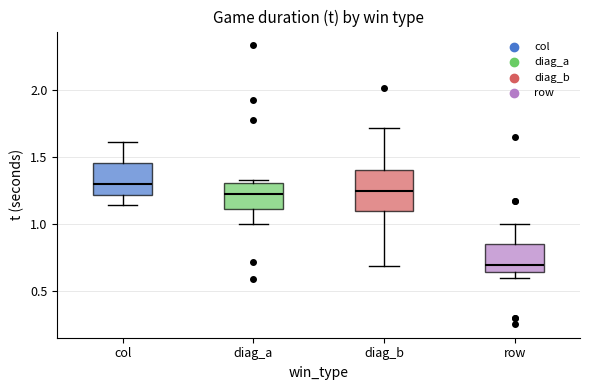

Reading left to right, transcribe this box plot: for each box, give where its median line is, the range the box spans, and where its two whiskers end, as read against the y-axis. The values are not printed on the chart, so give them approximately, as read against the axis.

col: median 1.30, box 1.20 to 1.45, whiskers 1.15 to 1.60
diag_a: median 1.20, box 1.10 to 1.30, whiskers 1.00 to 1.30 (just above the box's upper edge)
diag_b: median 1.25, box 1.10 to 1.40, whiskers 0.70 to 1.70
row: median 0.70, box 0.65 to 0.85, whiskers 0.60 to 1.00